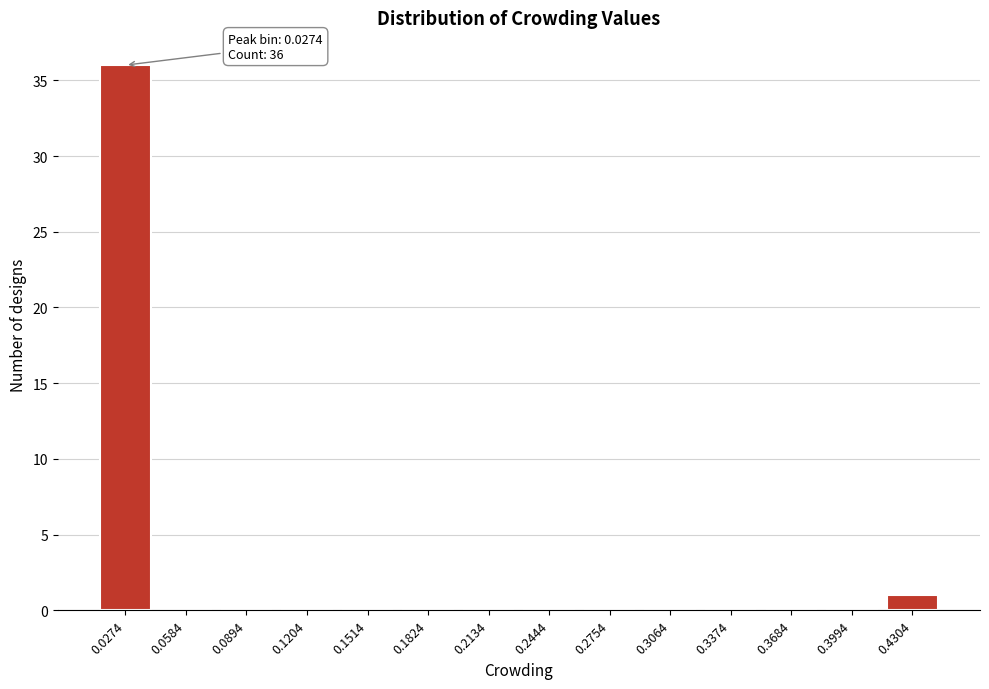

Over which range of the x-axis is the bar tallest?

0.010 to 0.045